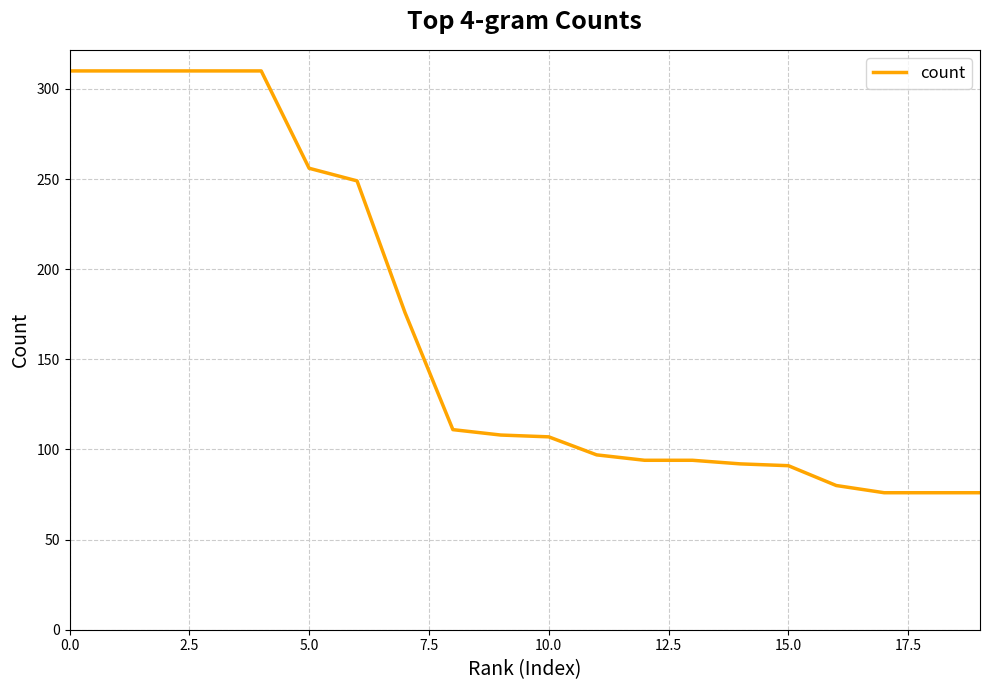

What is the minimum value shown in the chart?

76